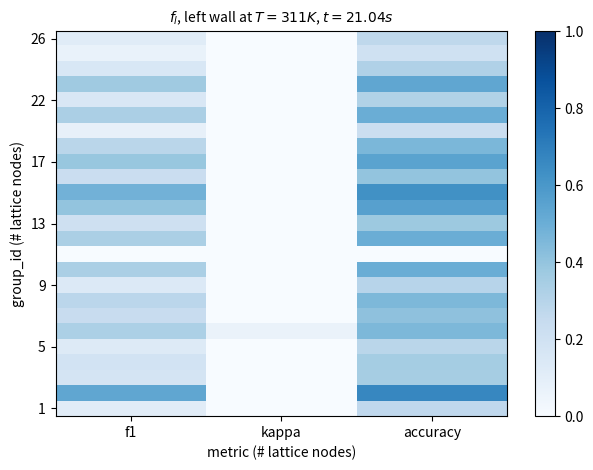

Which has a higher value, kappa or accuracy?

accuracy